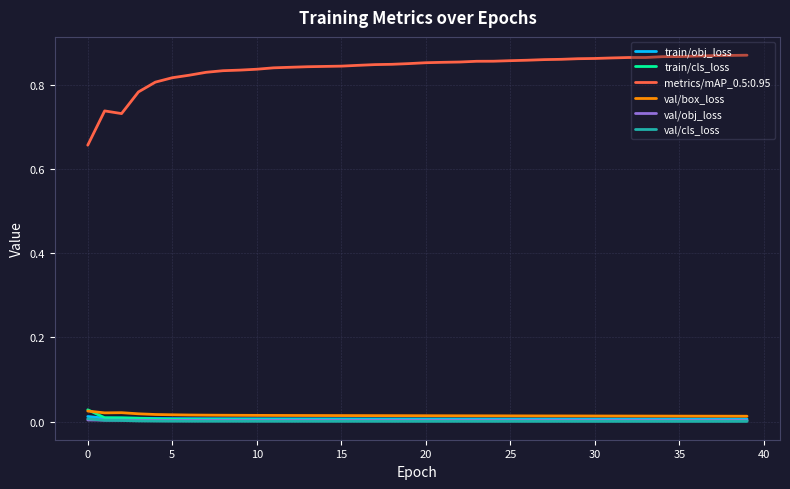

Which series has the largest range (max minus min)?

metrics/mAP_0.5:0.95